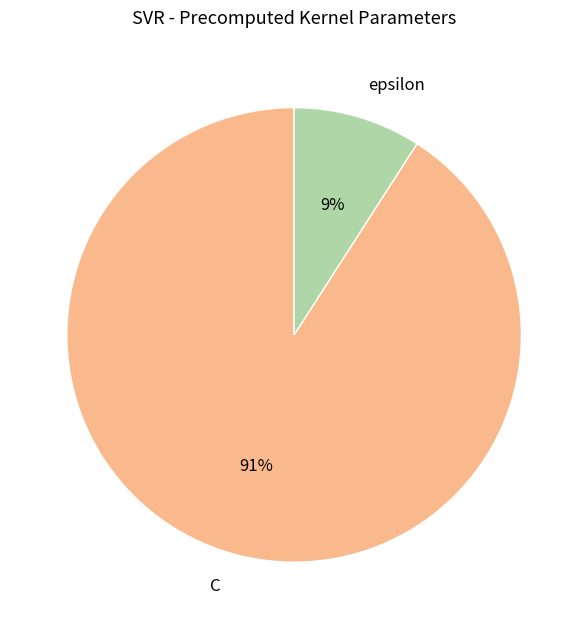

Is it true that C is 99% of the pie?

False